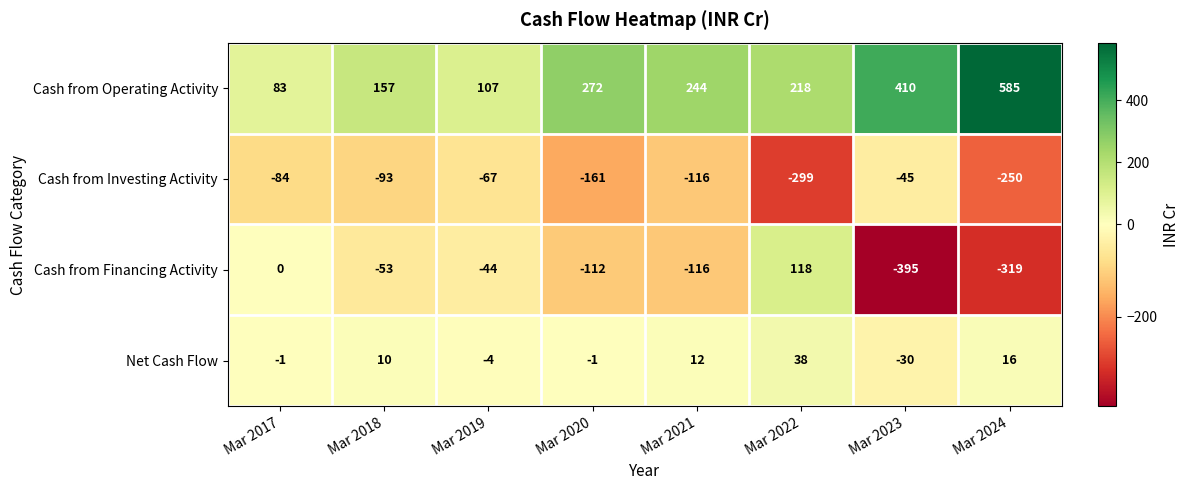

Which label corresponds to the smallest value in the chart?

Mar 2023